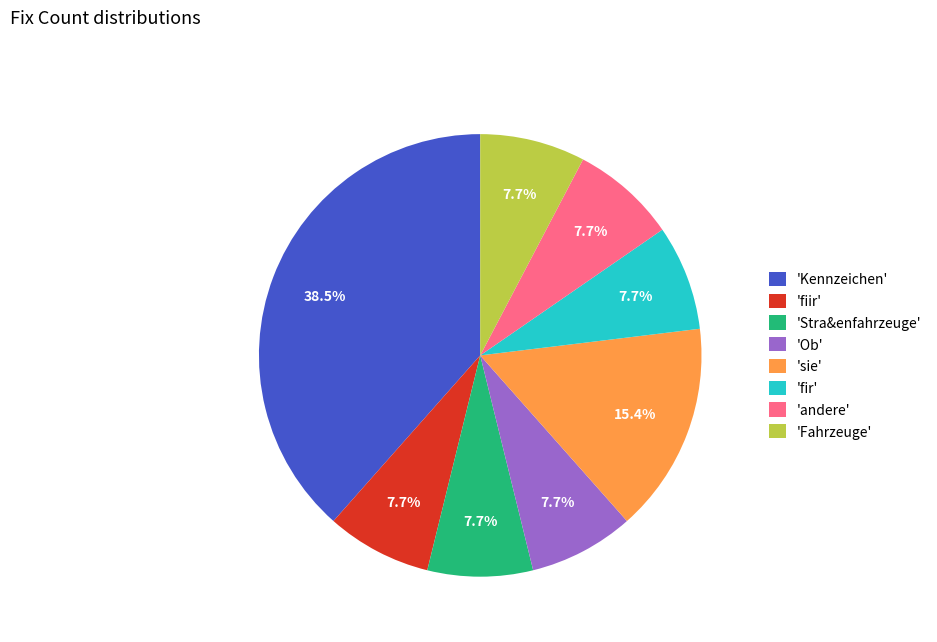

Does 'sie' represent more than half of the total?

No